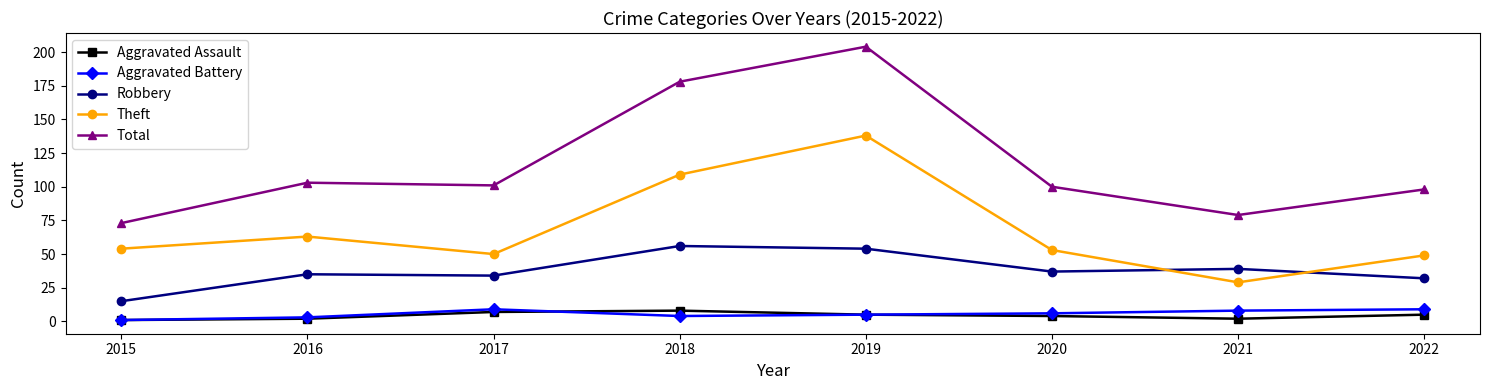

Reading left to right, extract all data points from this chart.

Aggravated Assault: 1	2	7	8	5	4	2	5
Aggravated Battery: 1	3	9	4	5	6	8	9
Robbery: 15	35	34	56	54	37	39	32
Theft: 54	63	50	109	138	53	29	49
Total: 73	103	101	178	204	100	79	98